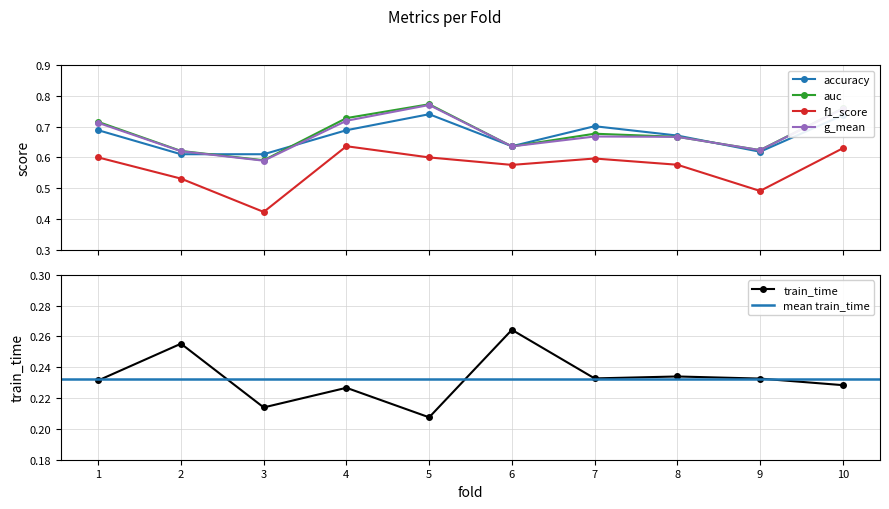

What is the approximate value of auc at 4?

0.7